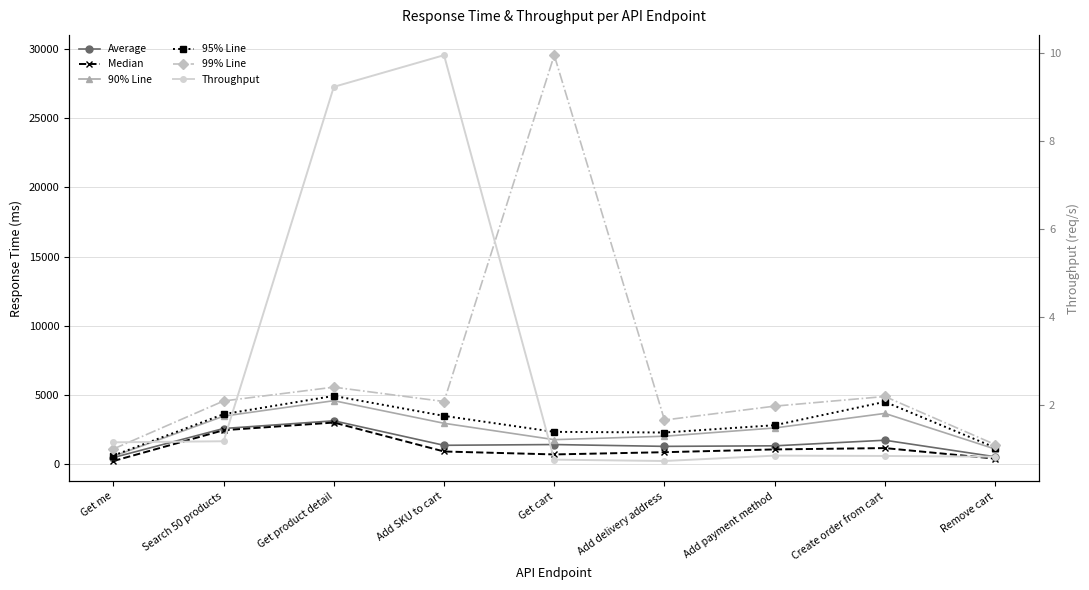

Rank the series at Add delivery address from highest to lowest value.

99% Line, 95% Line, 90% Line, Average, Median, Throughput